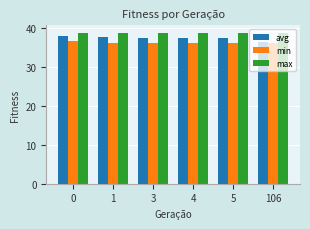

How many series are shown in this chart?

3